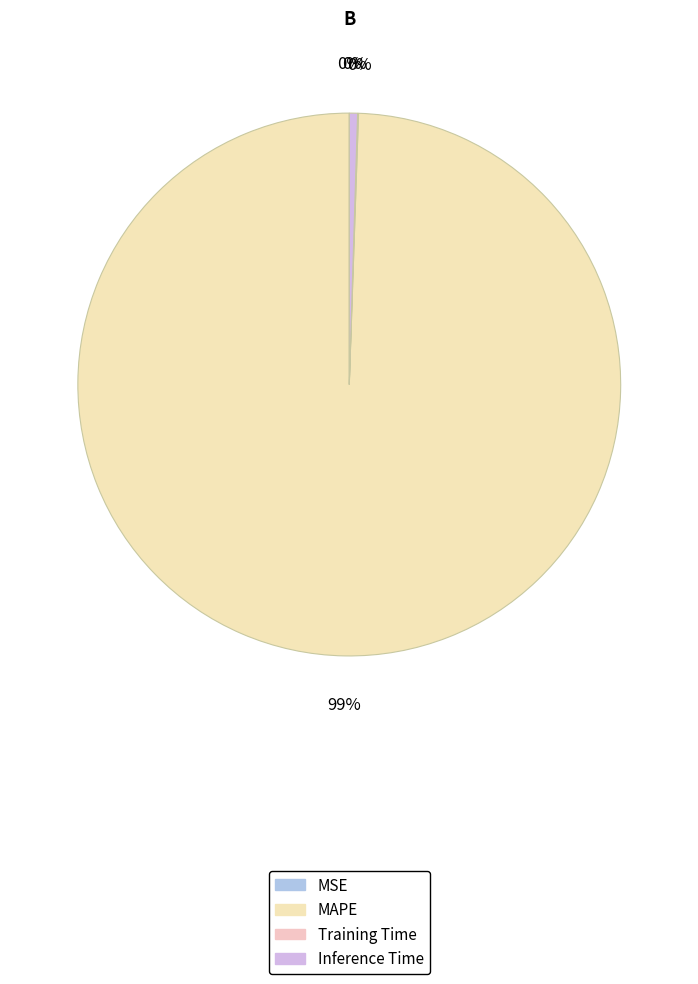

Does MAPE account for over 50% of the chart?

Yes